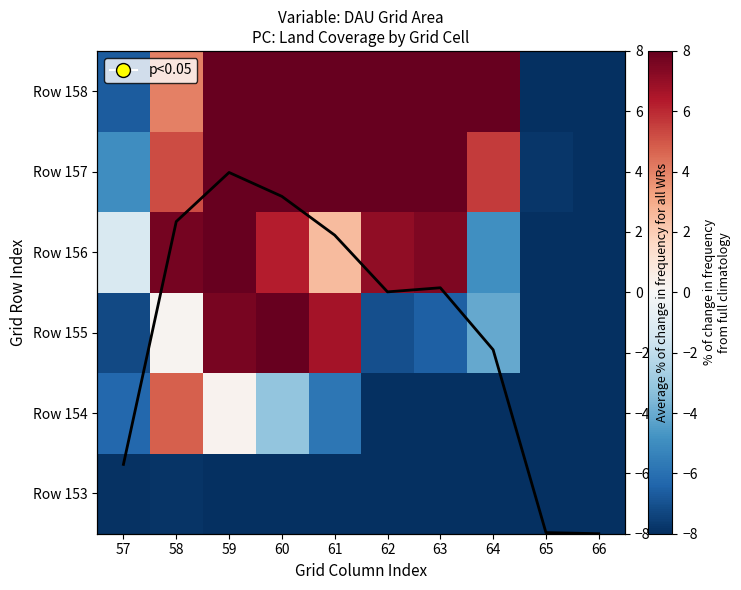

Read the Column mean value at 66.

-8.0